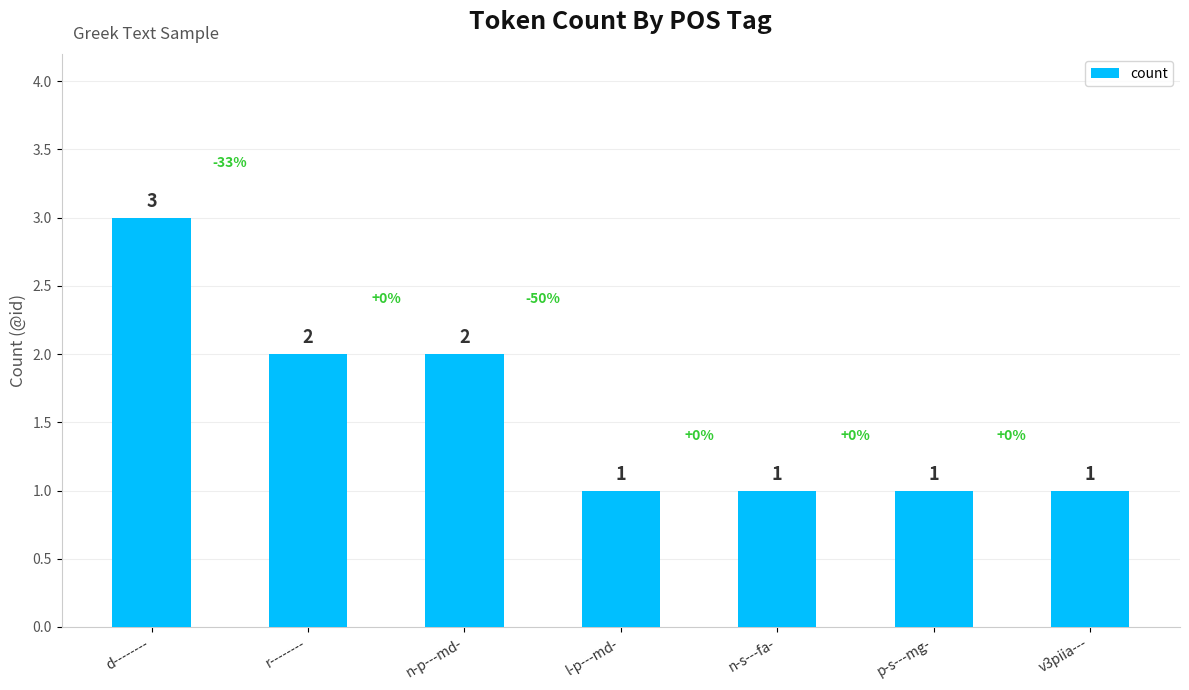

Which category has the highest value across all series?

d--------